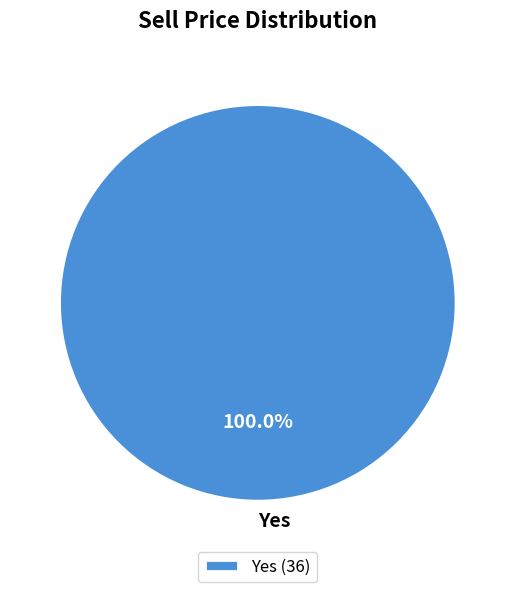

How many segments does this pie chart have?

1